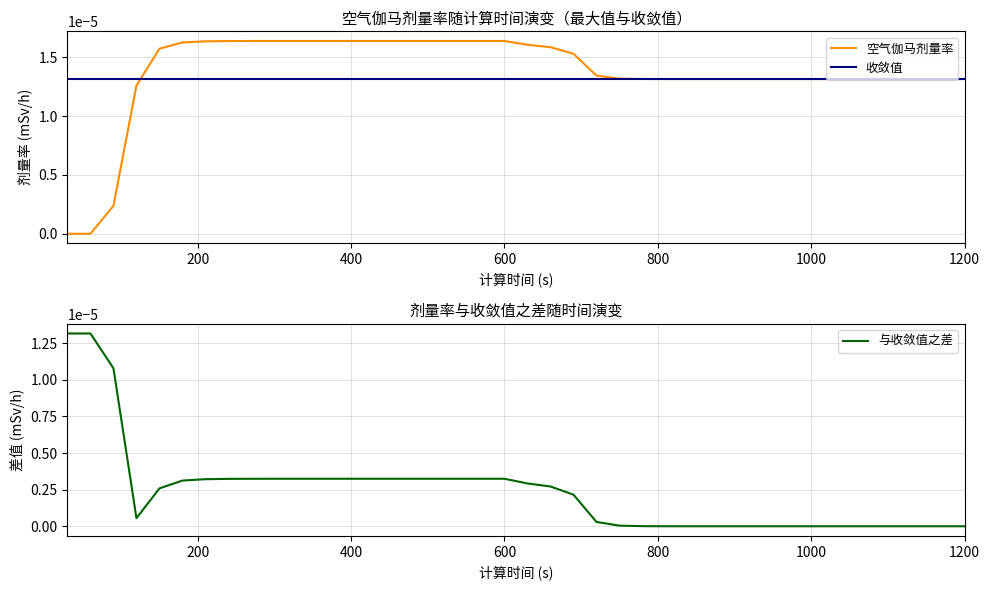

Which series has the largest range (max minus min)?

空气伽马剂量率